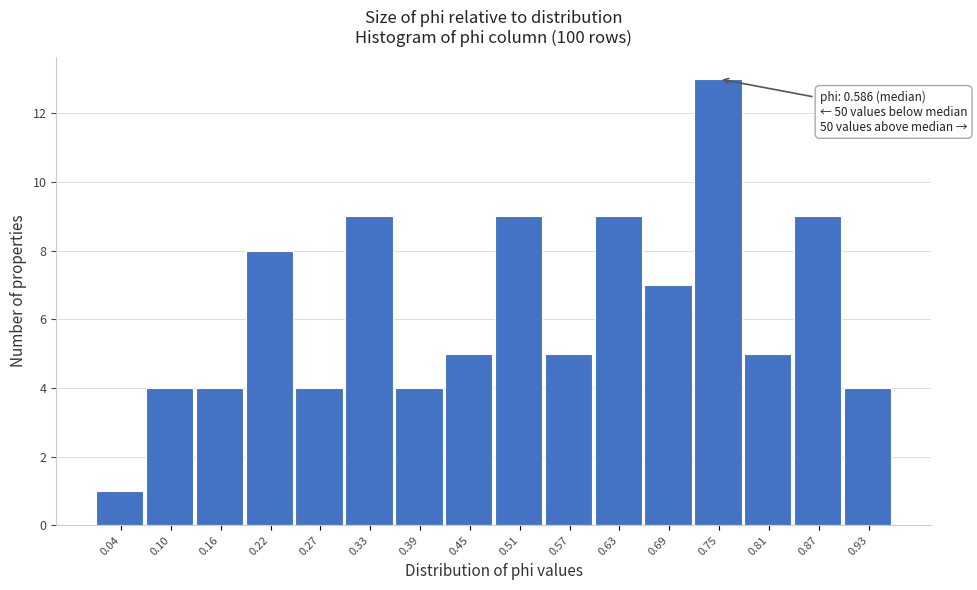

Reading left to right, extract all data points from this chart.

0.04=1	0.10=4	0.16=4	0.22=8	0.27=4	0.33=9	0.39=4	0.45=5	0.51=9	0.57=5	0.63=9	0.69=7	0.75=13	0.81=5	0.87=9	0.93=4